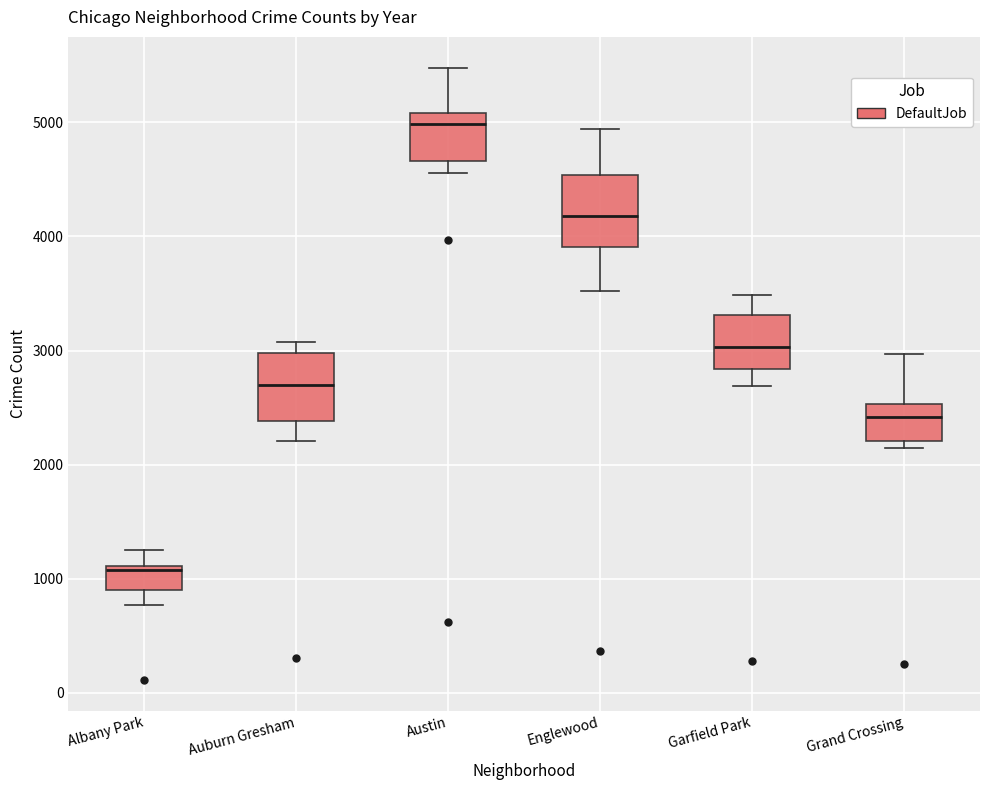

Where does the median line of the box for Austin sit on the y-axis? The values are not printed on the chart, so give them approximately, as read against the axis.

5000